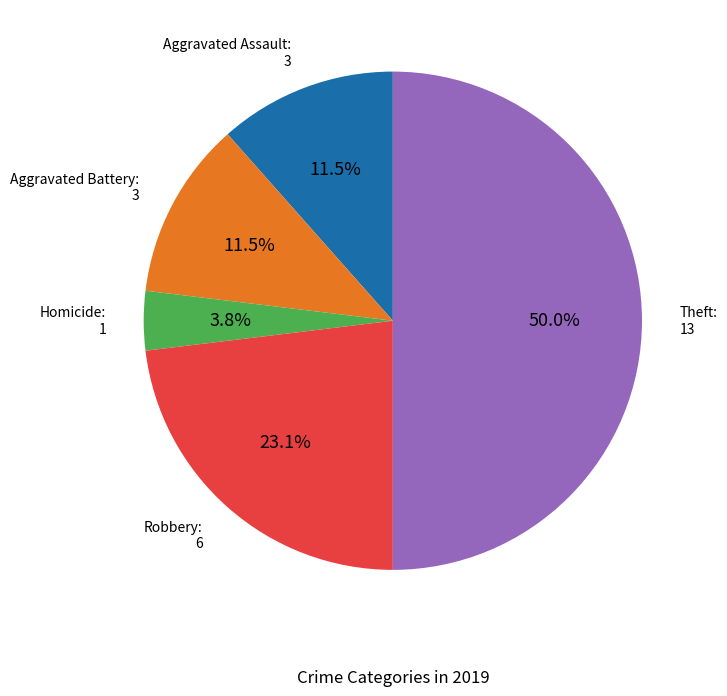

How many segments does this pie chart have?

5